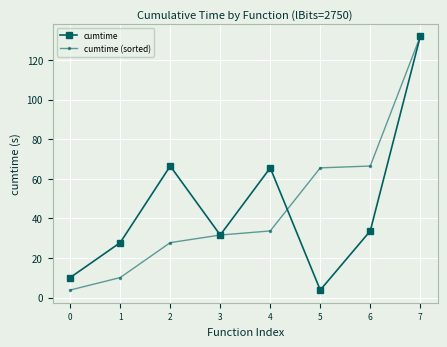

Which category has the lowest value in the cumtime series?

5